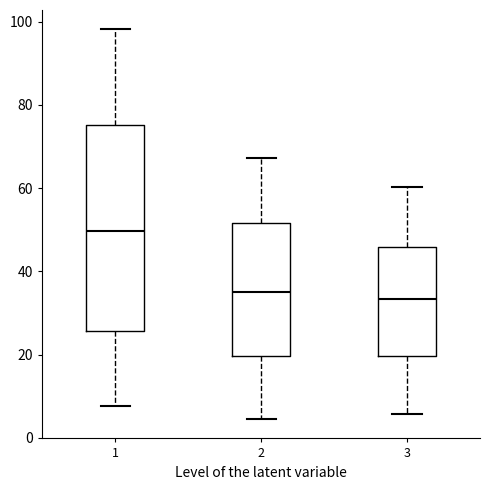

Comparing the boxes themselves (not the whiskers), which one is the tallest?

1